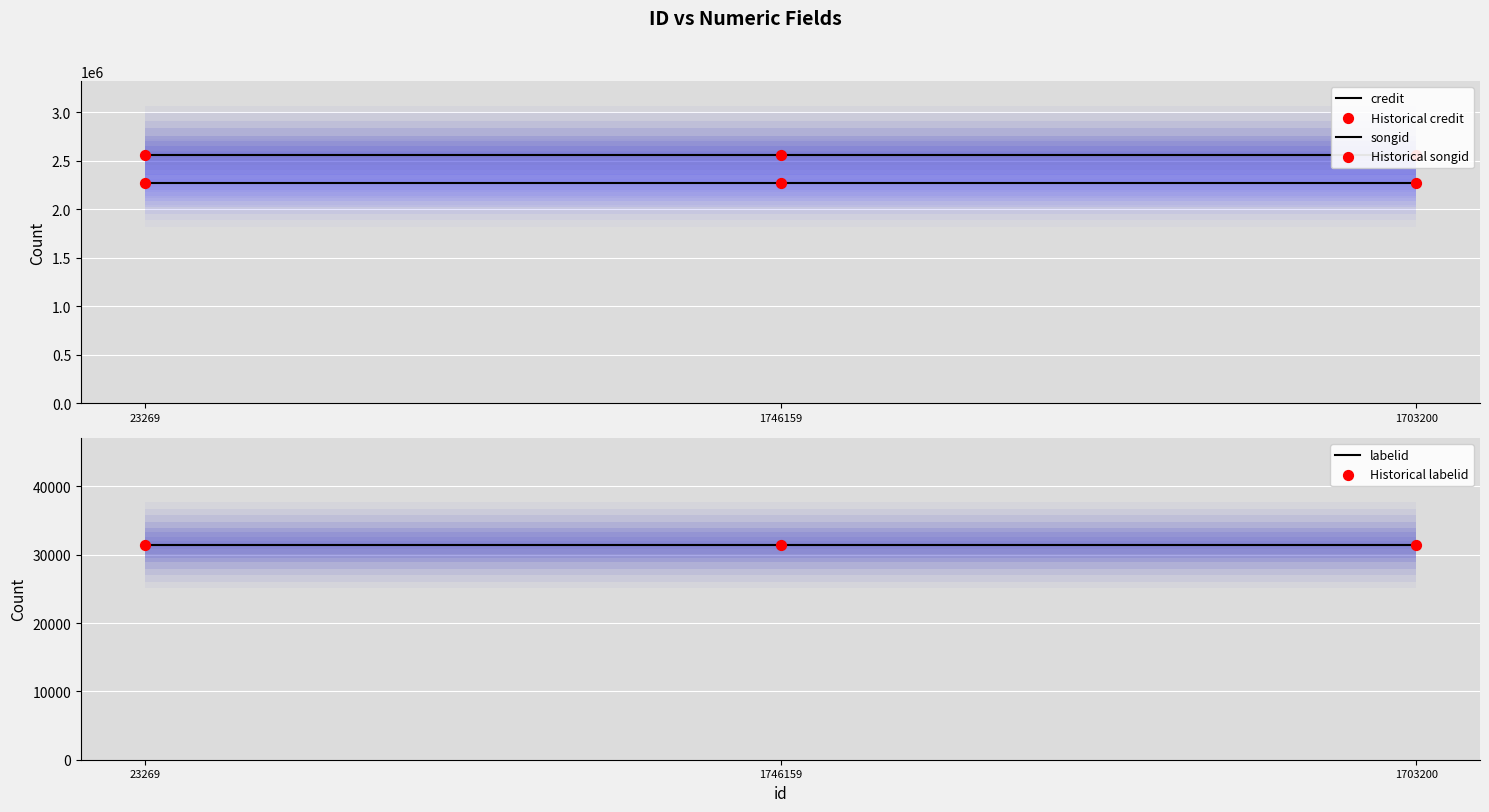

What is the total value across all series at 23269?

9706152